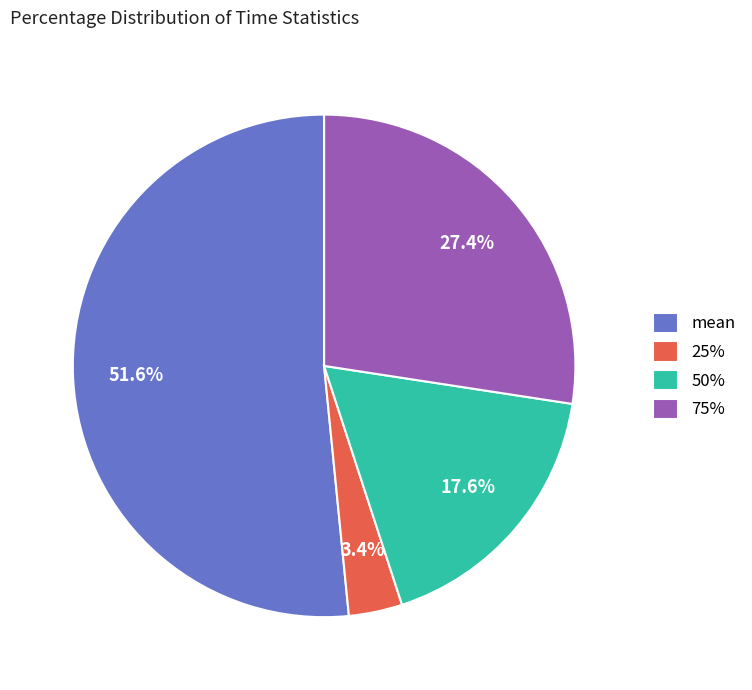

How many slices are in this pie chart?

4